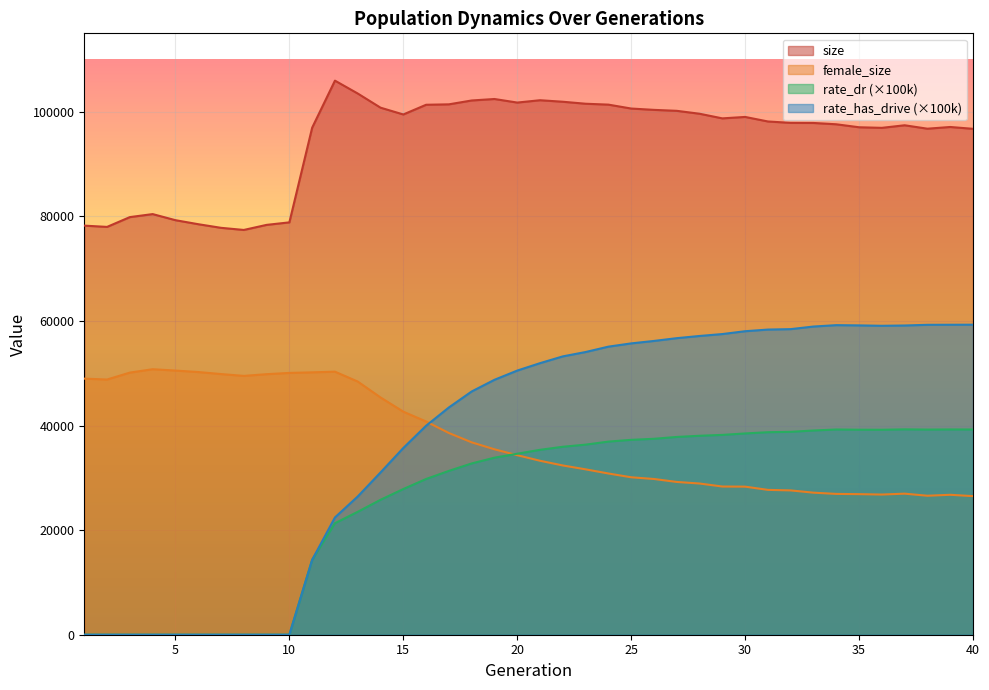

Between 24 and 28, which series saw the biggest shift?

rate_has_drive